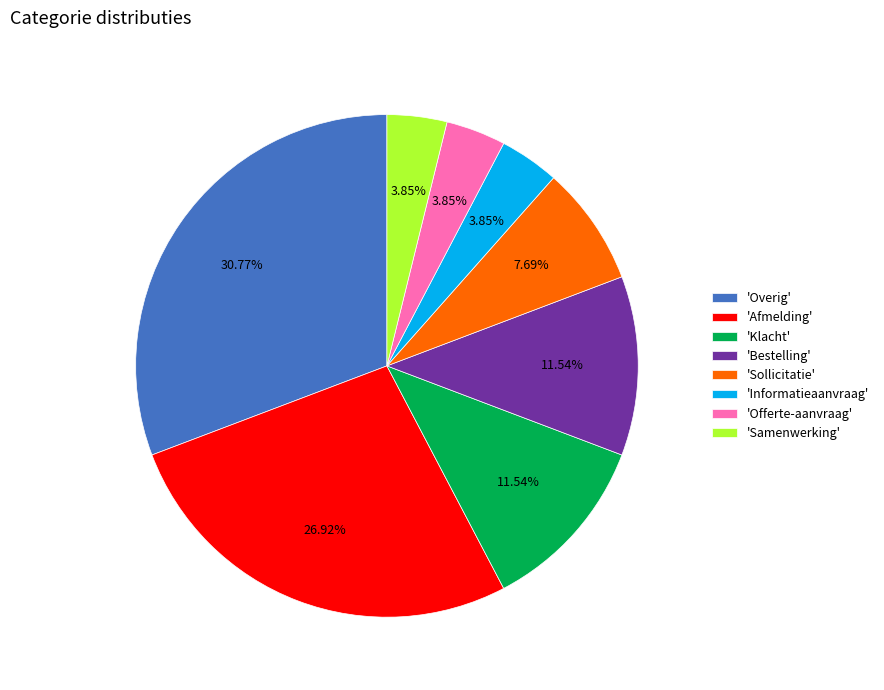

Do 'Overig' and 'Klacht' together represent more than half of the pie?

No